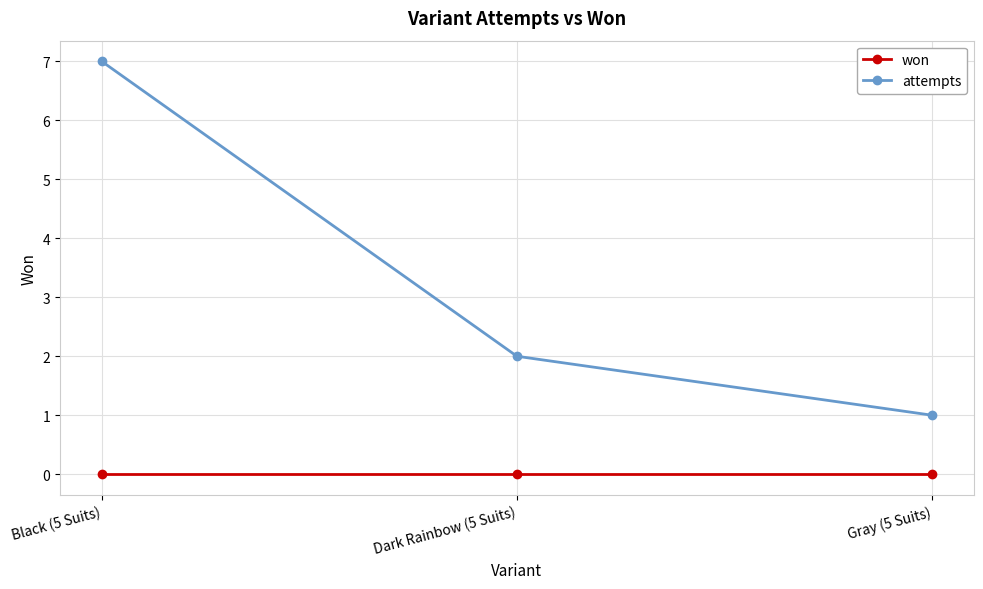

Count the number of categories in the chart.

3